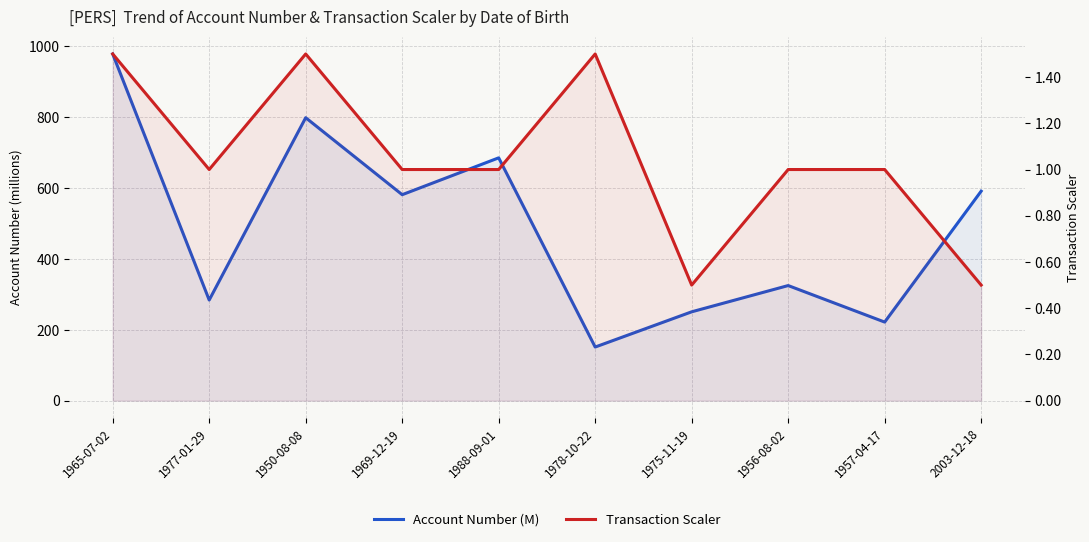

What is the total value across all series at 1965-07-02?

979.9